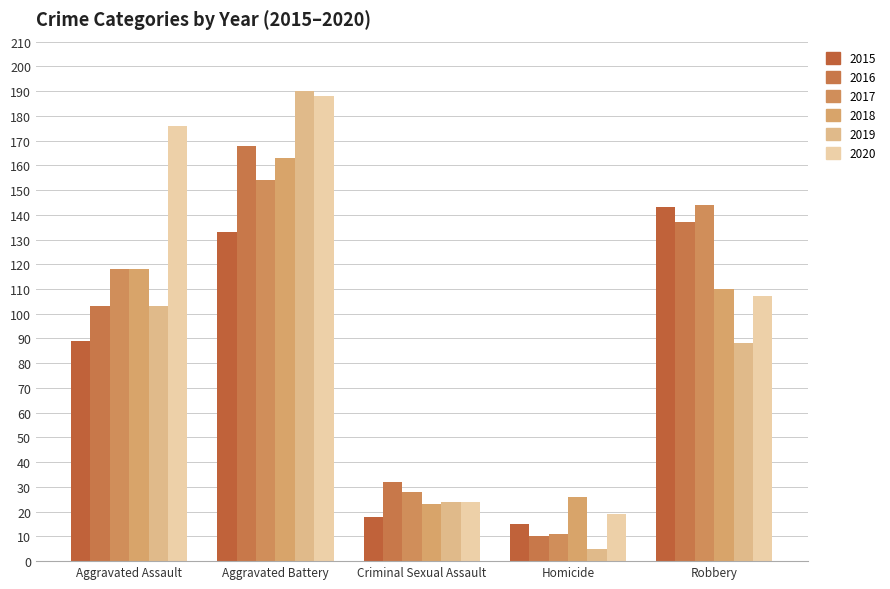

The value of 2015 at Homicide is 15. True or false?

True